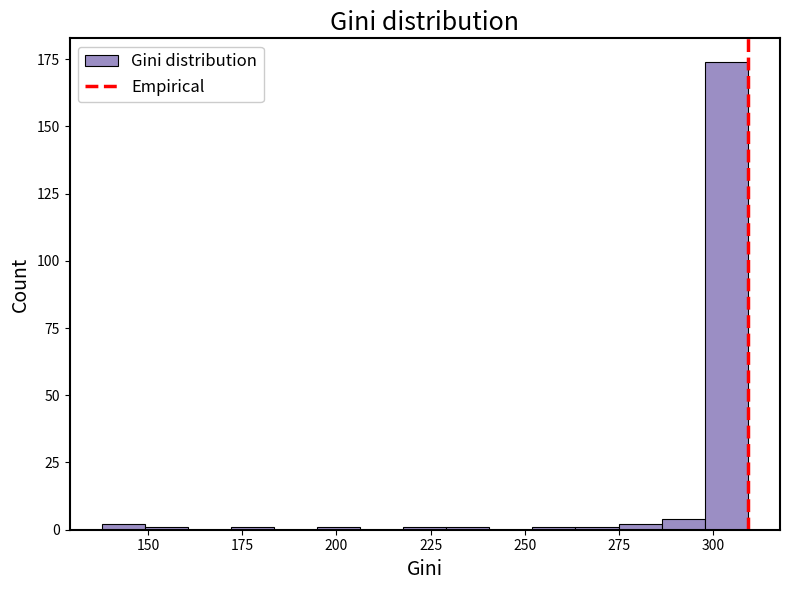

Around what value on the x-axis is the tallest bar? Give the approximate position of its centre, as read against the axis.

305